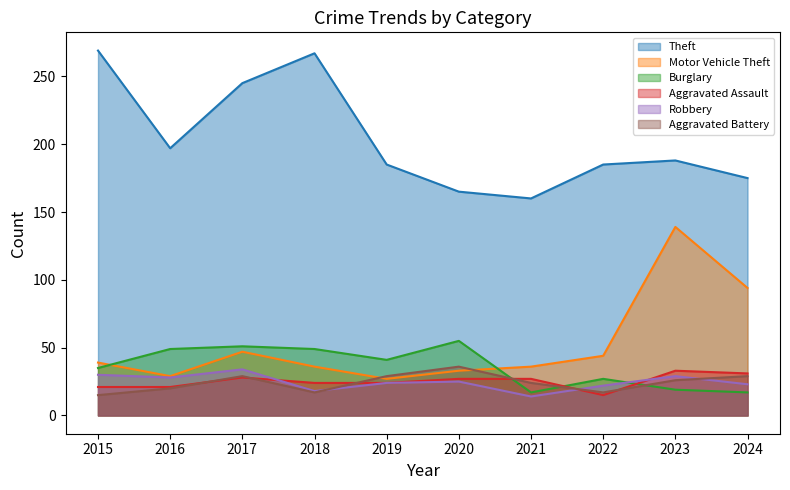

Does the chart display data point markers on the line(s)?

No